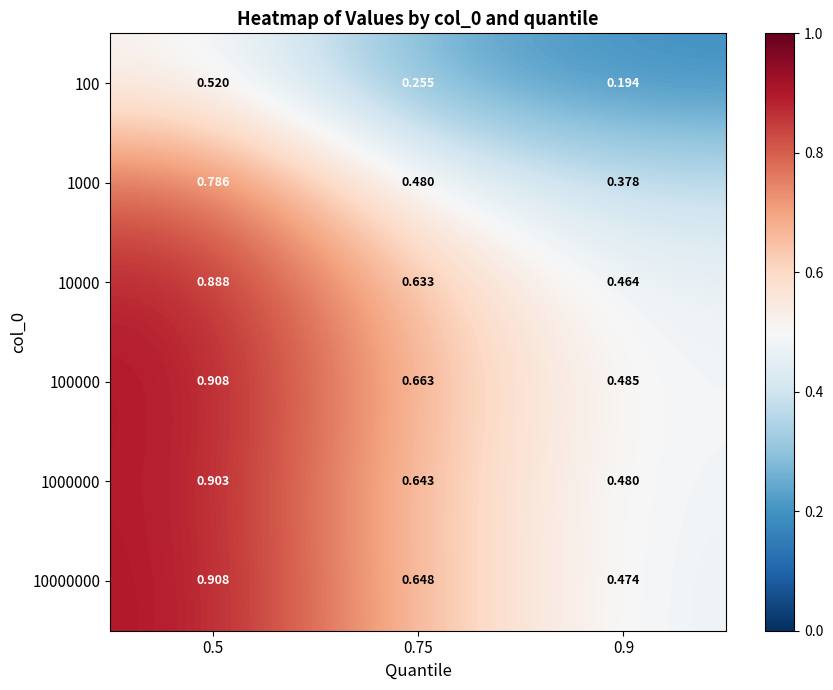

Is the value of 1000 at 0.5 greater than the value of 100000 at 0.9?

Yes